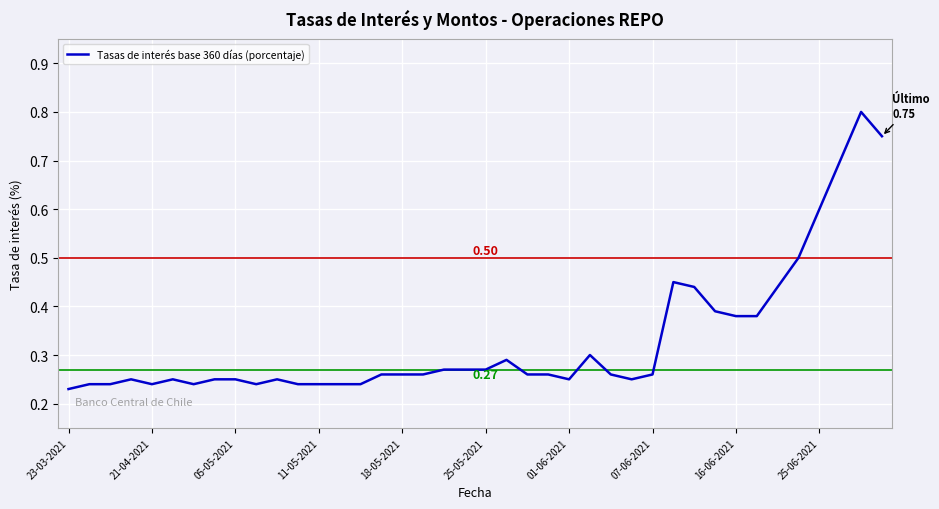

What is the minimum value shown in the chart?

0.2